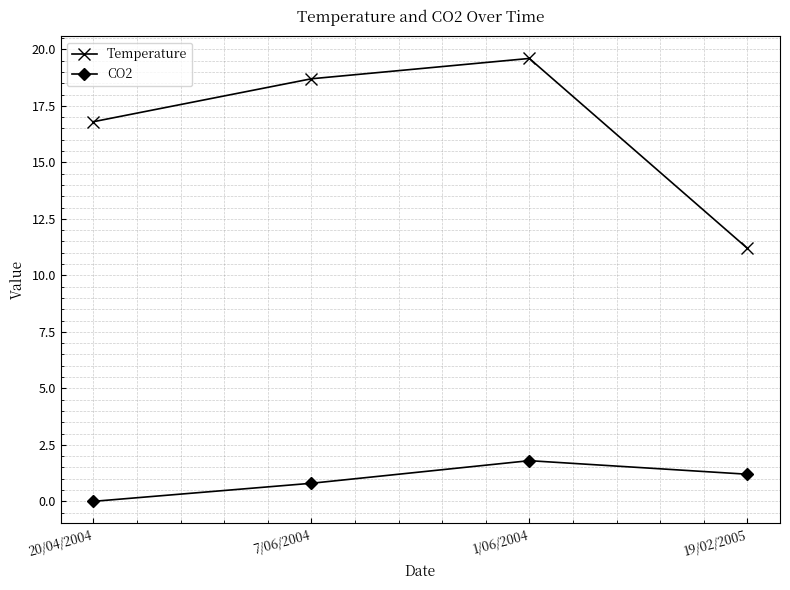

What are all the series names shown in the legend?

Temperature, CO2